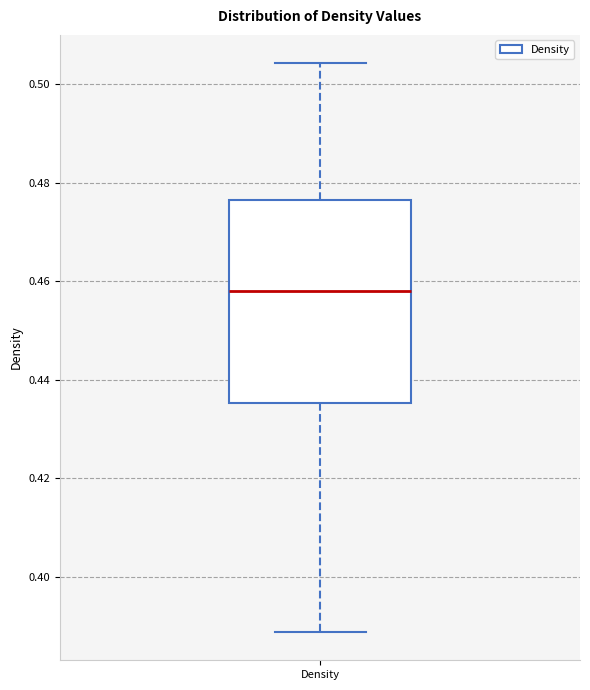

Read this box plot against the y-axis: the position of the median line, the range covered by the box, and the ends of both whiskers. The values are not printed on the chart, so give them approximately, as read against the axis.

median 0.458, box 0.436 to 0.476, whiskers 0.388 to 0.504